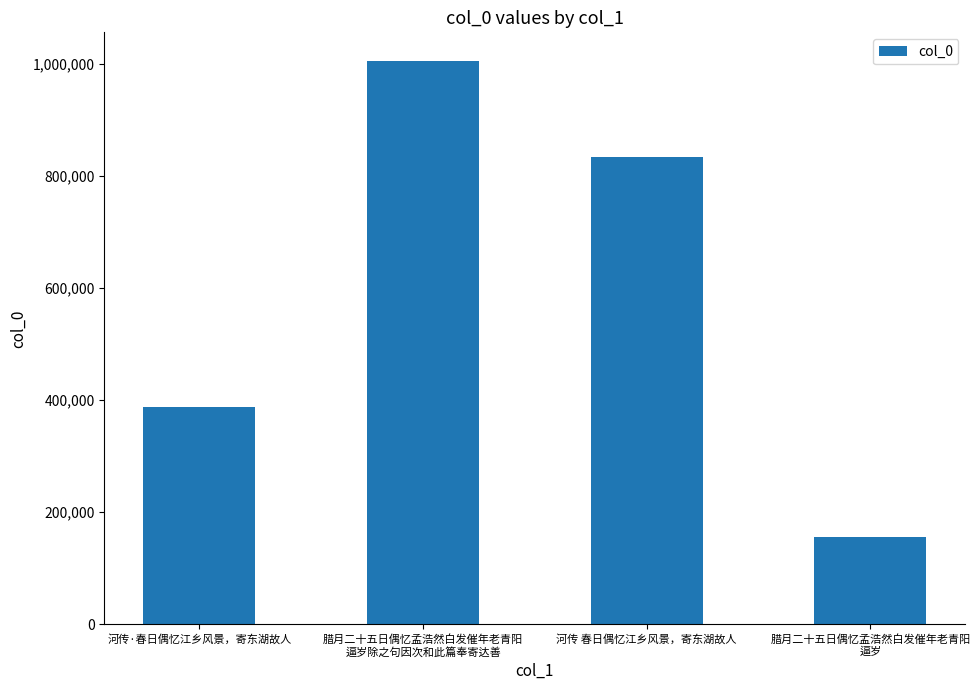

List the labels in order of value, largest first.

腊月二十五日偶忆孟浩然白发催年老青阳
逼岁除之句因次和此篇奉寄达善, 河传 春日偶忆江乡风景，寄东湖故人, 河传·春日偶忆江乡风景，寄东湖故人, 腊月二十五日偶忆孟浩然白发催年老青阳
逼岁